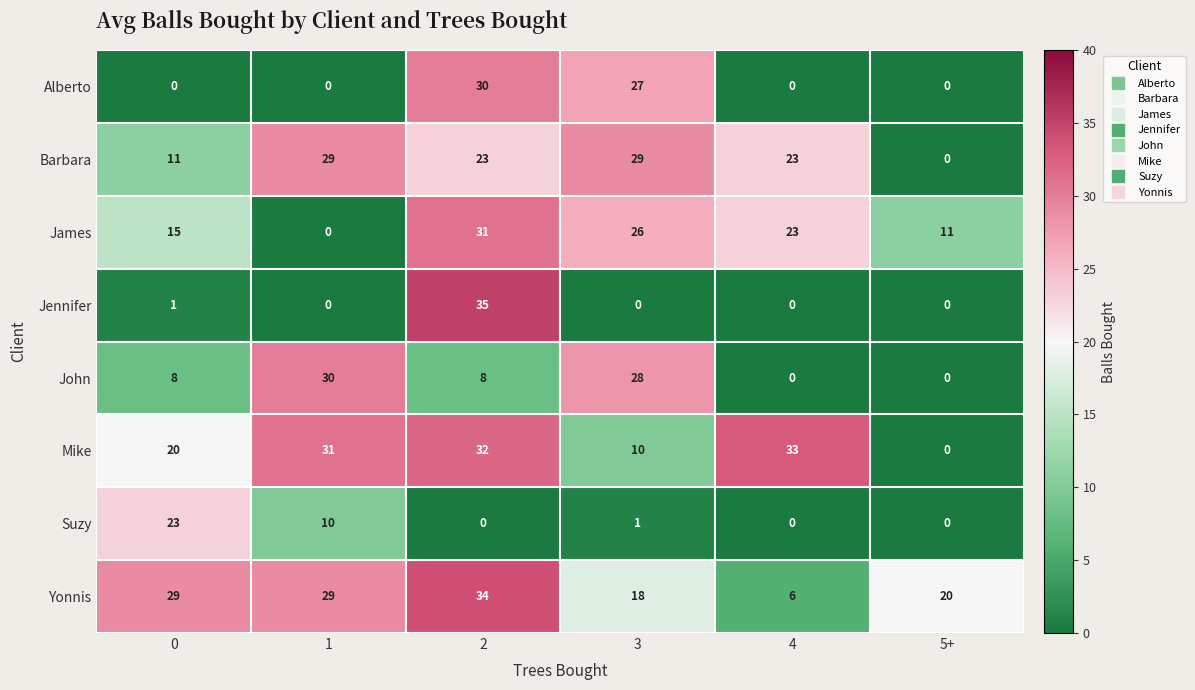

What is the average value of the Suzy series?

6